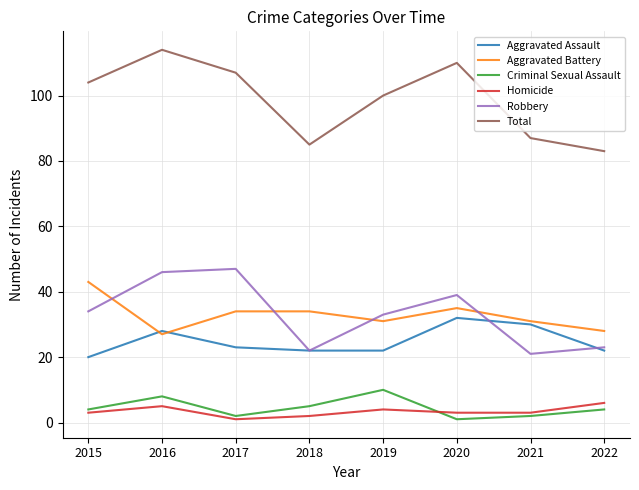

True or false: Criminal Sexual Assault and Aggravated Assault cross at least once.

False